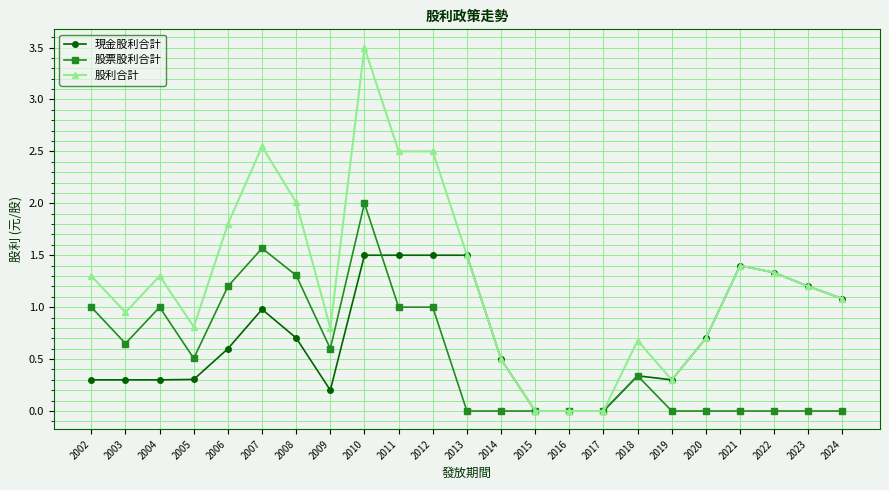

Is it true that 股利合計 equals 0.3 at 2020?

False